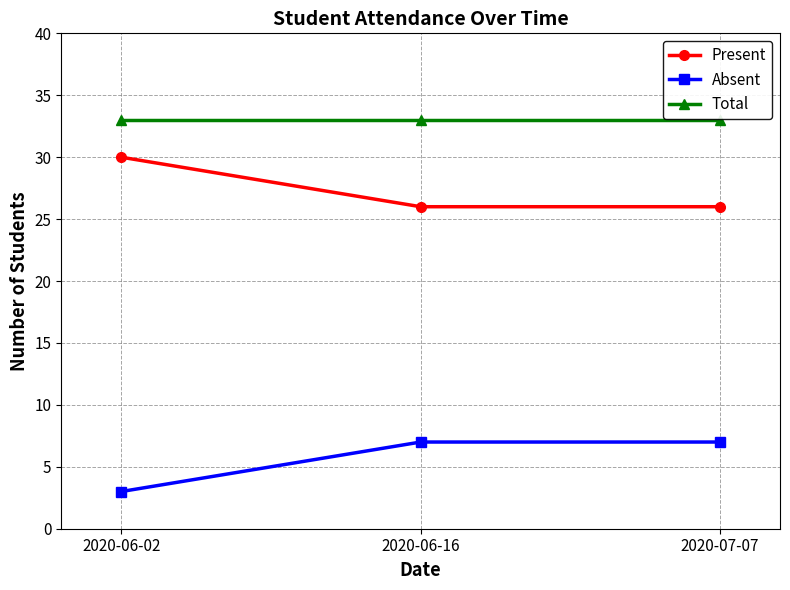

Read the Absent value at 2020-06-16.

7